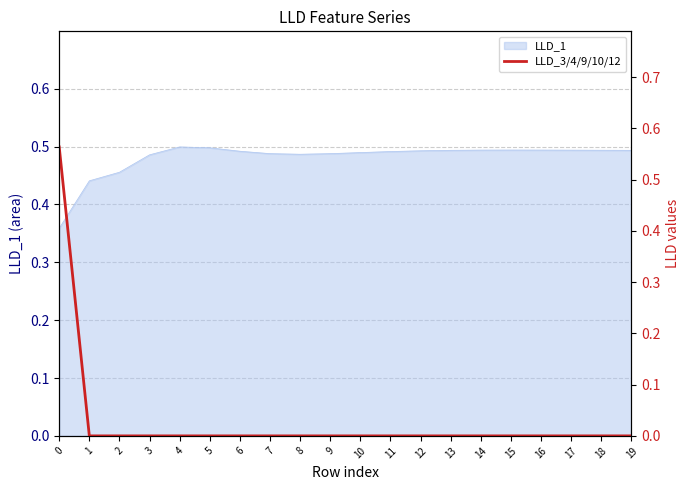

Is it true that LLD_1 equals 0.5 at 17?

True